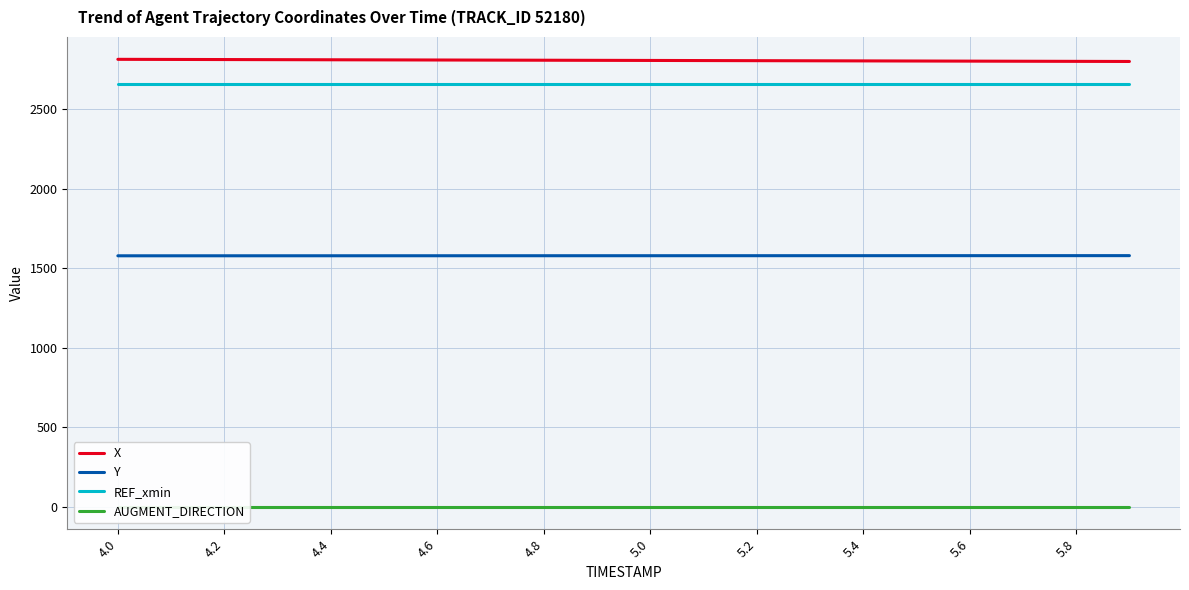

The value of Y at 4.0 is 1577.6. True or false?

True